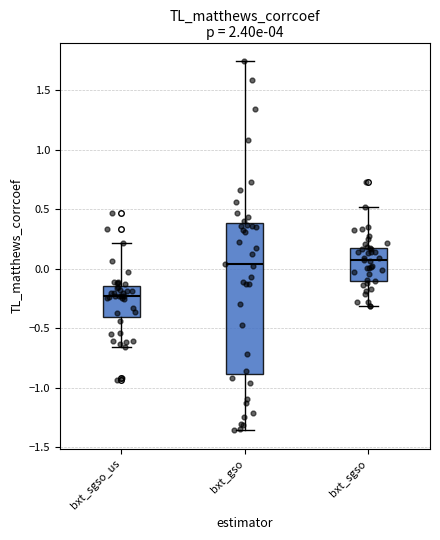

Where is the lower edge of the box for bxt_gso on the y-axis? The values are not printed on the chart, so give them approximately, as read against the axis.

-0.90